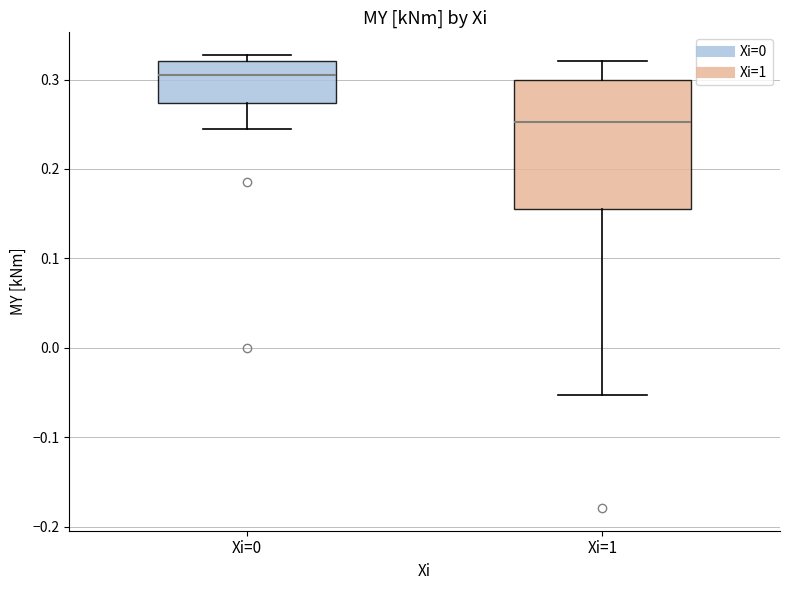

Comparing the boxes themselves (not the whiskers), which one is the tallest?

Xi=1